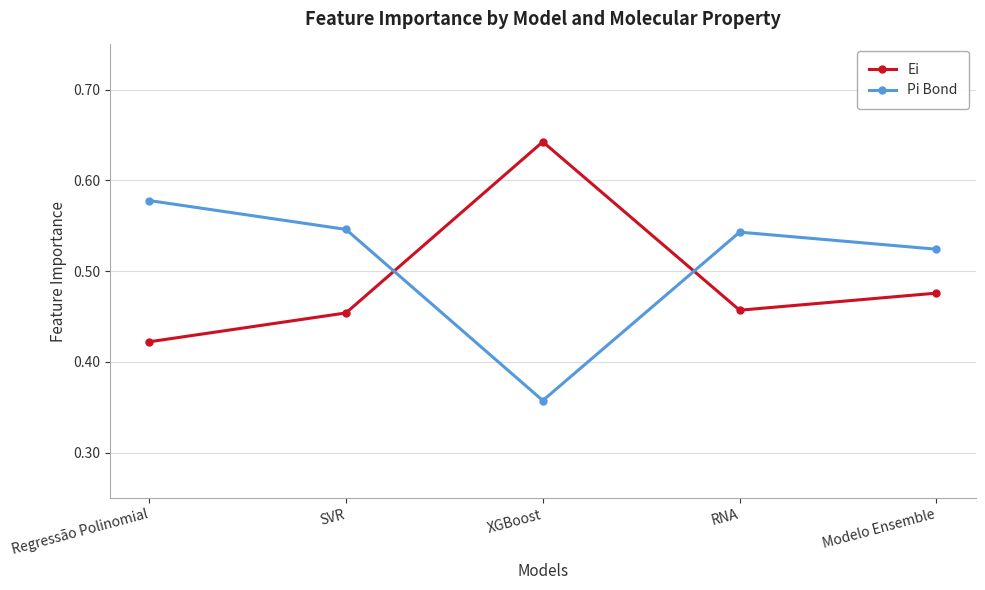

What is the sum of the Pi Bond values at Modelo Ensemble and SVR?

1.1